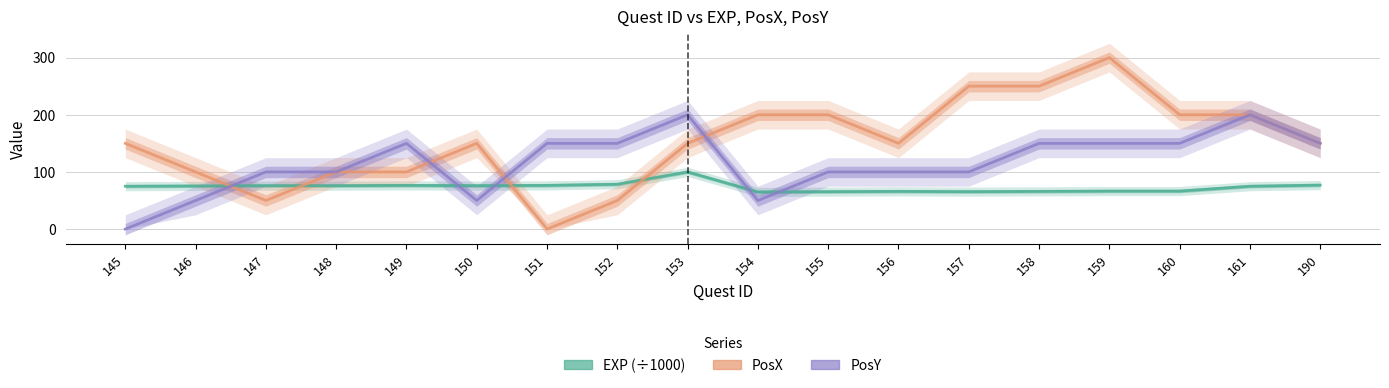

After their last crossing, which series has the higher values: PosX or EXP (÷1000)?

PosX